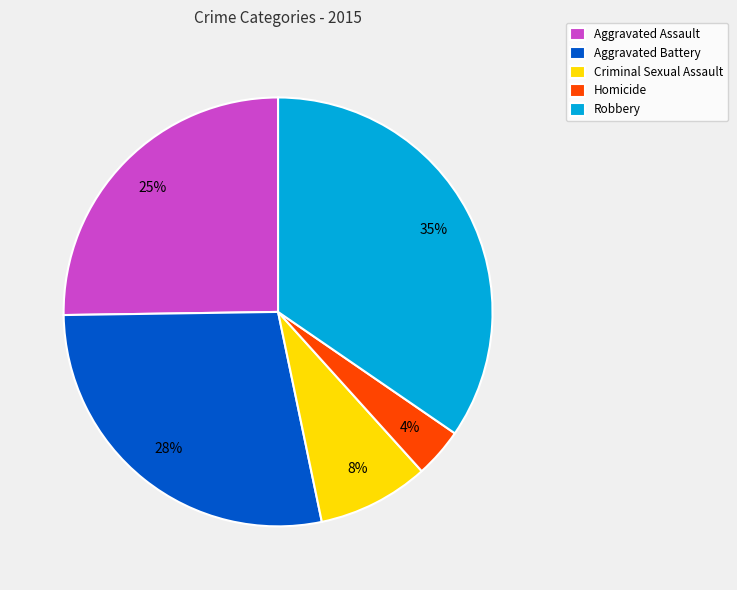

Which category has the smallest portion of the pie?

Homicide